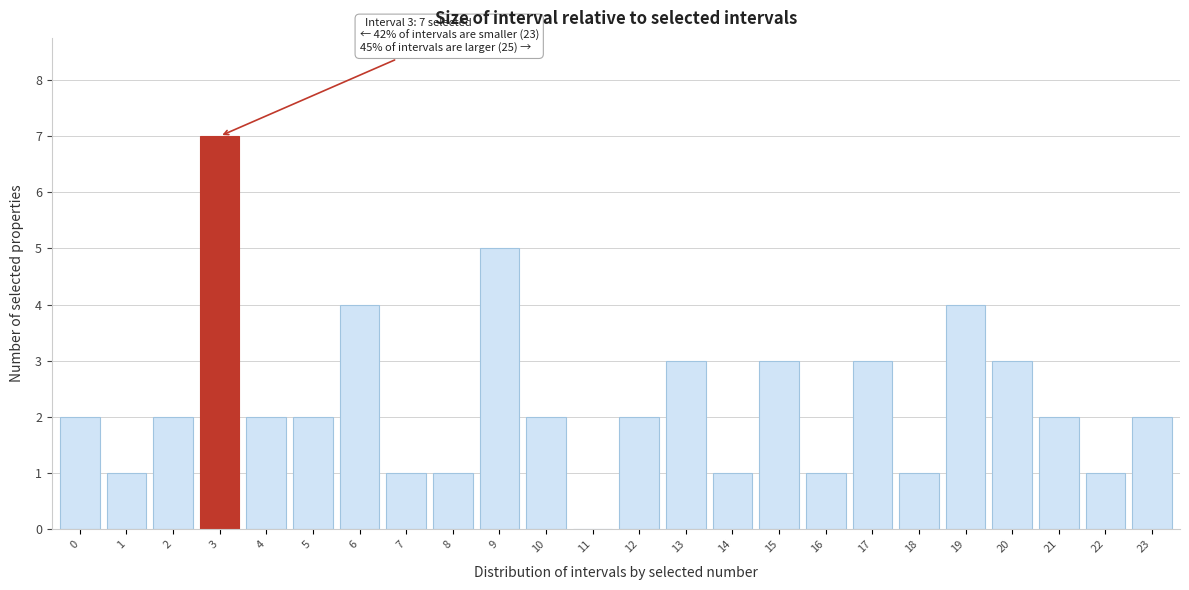

Reading right to left, extract all data points from this chart.

23=2	22=1	21=2	20=3	19=4	18=1	17=3	16=1	15=3	14=1	13=3	12=2	11=0	10=2	9=5	8=1	7=1	6=4	5=2	4=2	3=7	2=2	1=1	0=2